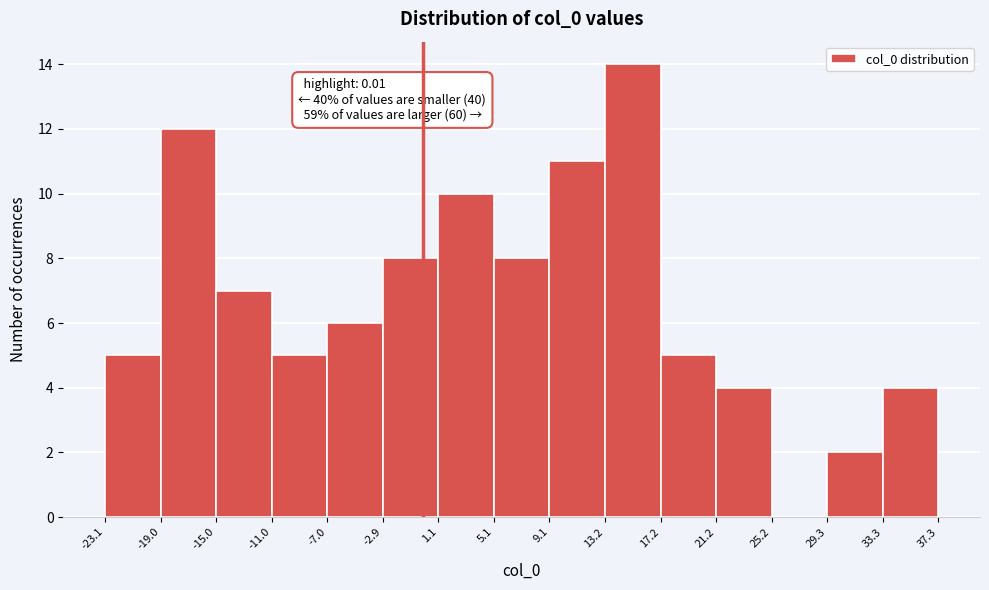

Over which range of the x-axis is the bar tallest?

13.2 to 17.2